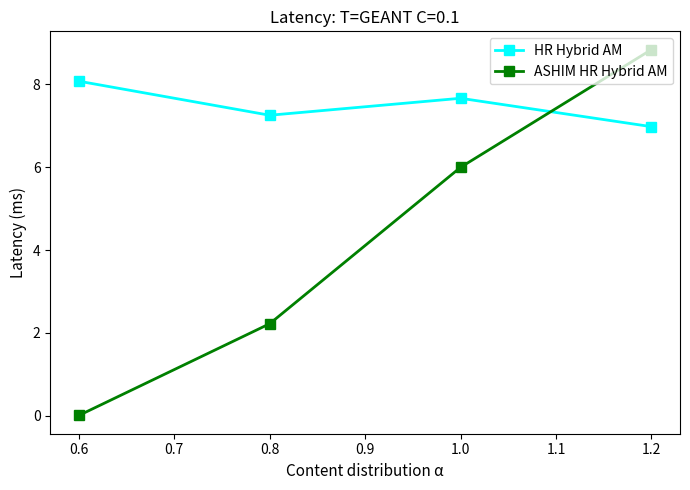

How many values in the HR Hybrid AM series are below 7?

1